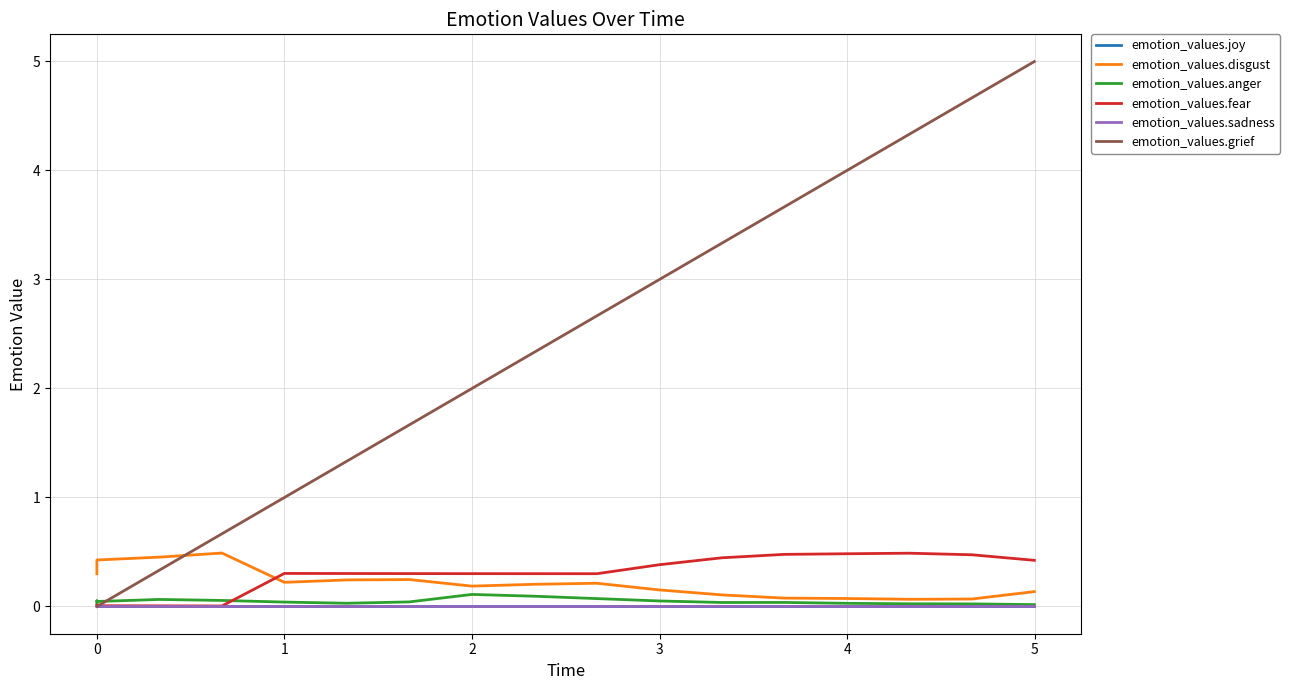

True or false: emotion_values.fear has more than 0 points higher than both neighbors.

True